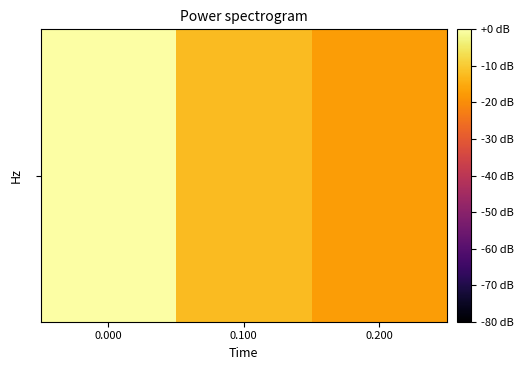

What is the change in value from 0.000 to 0.100?

-12.5